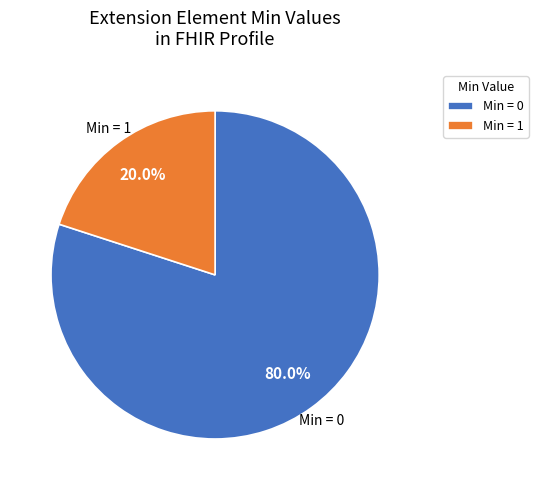

What percentage do Min = 0 and Min = 1 together represent?

100.0%